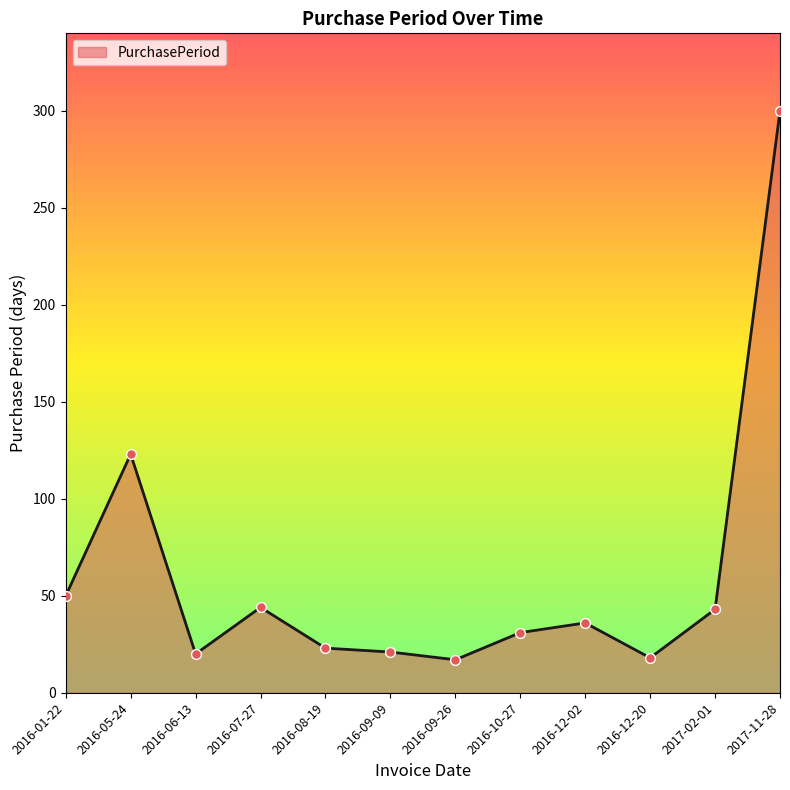

What is the change in value from 2016-05-24 to 2016-07-27?

-79